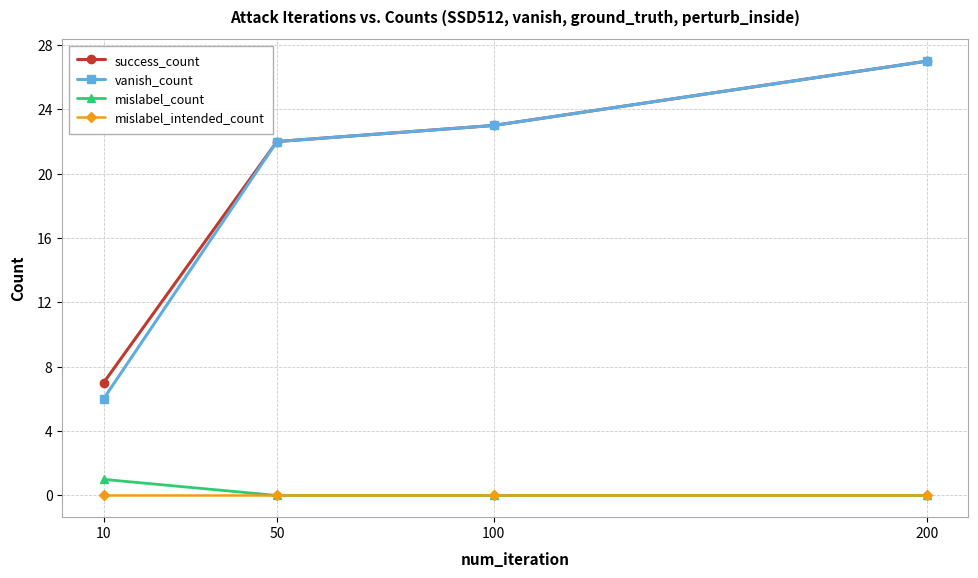

Is this an area chart (filled region under the line)?

No